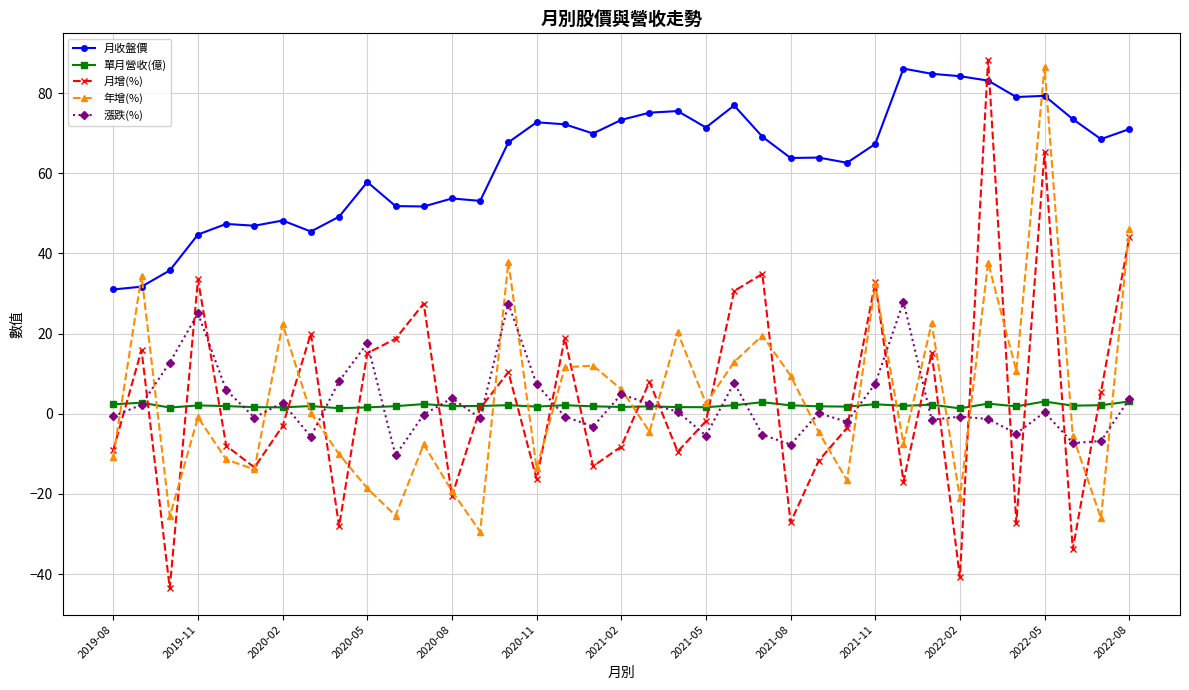

True or false: 月增(%) has more than 2 interior local peaks.

True